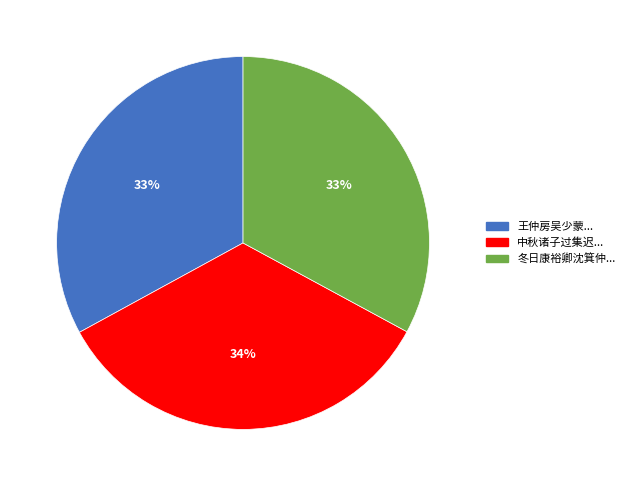

Is there any slice that represents more than half of the pie?

No